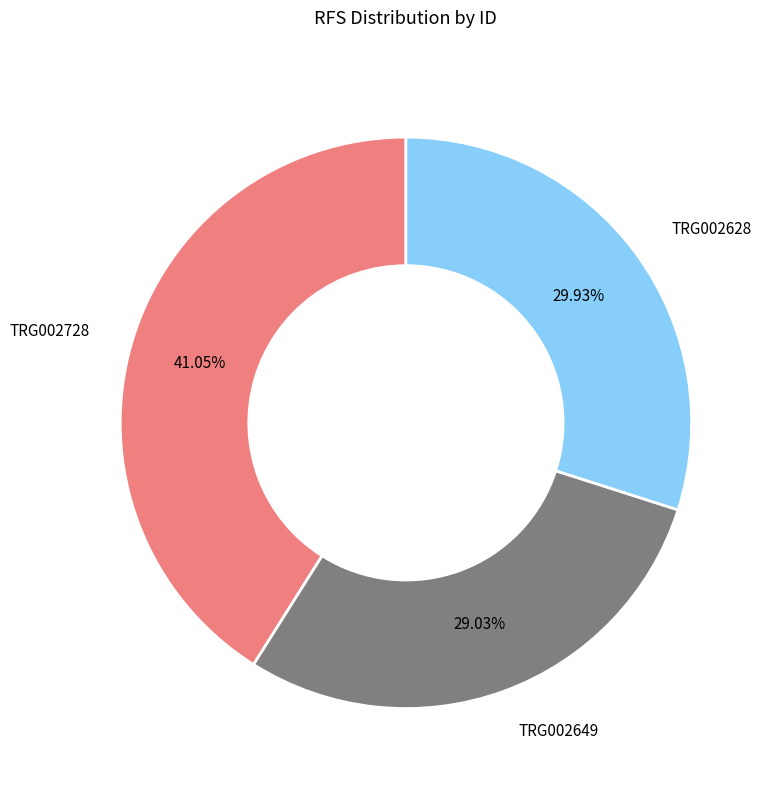

Approximately how many times larger is the value at TRG002649 compared to TRG002628?

1.0